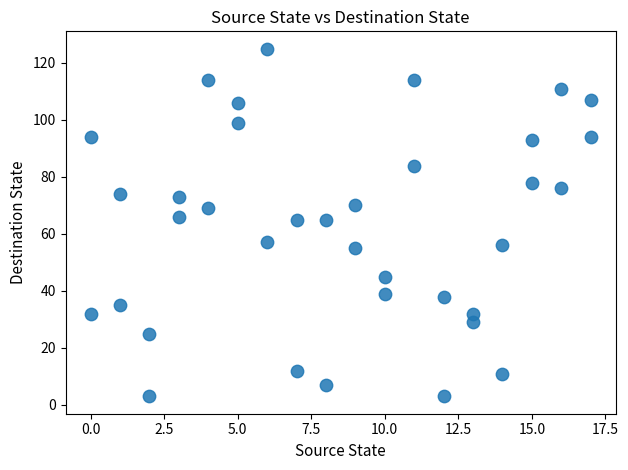

What is the range of Y values (max minus min)?

122